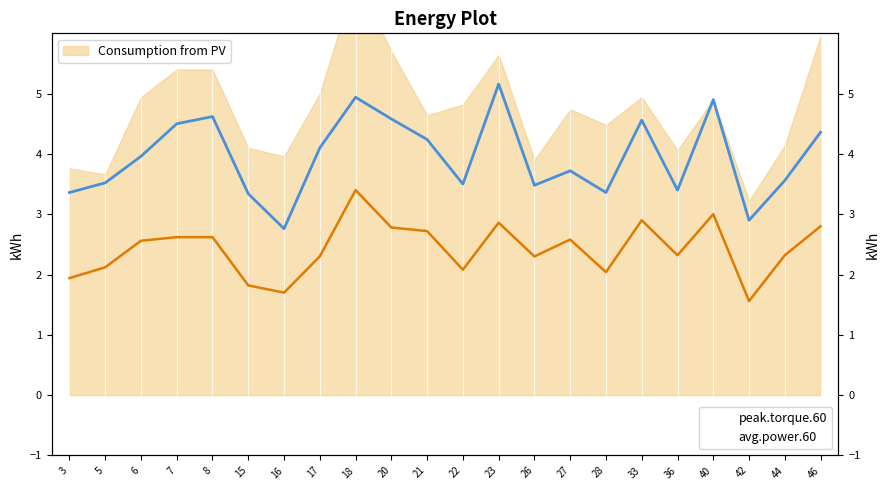

How many data points in avg.power.60 are above 2?

18